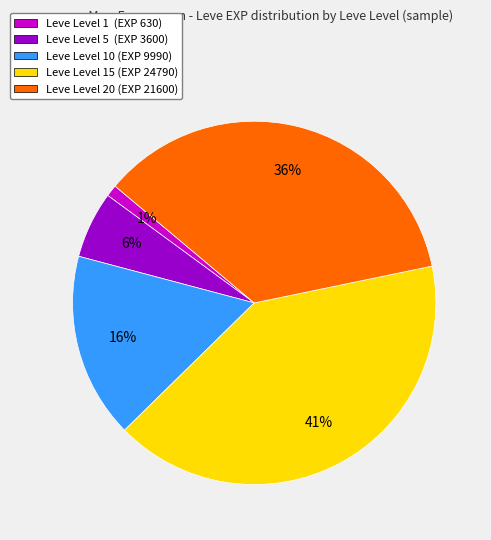

How many slices are in this pie chart?

5